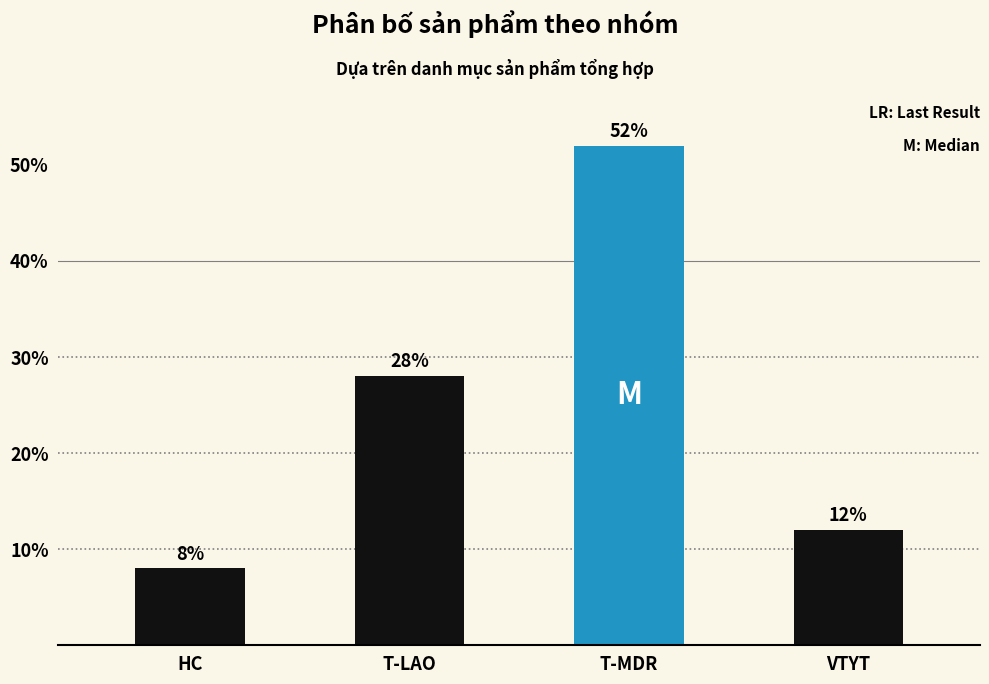

Reading left to right, what are all the values shown in this chart?

8.0	28.0	52.0	12.0